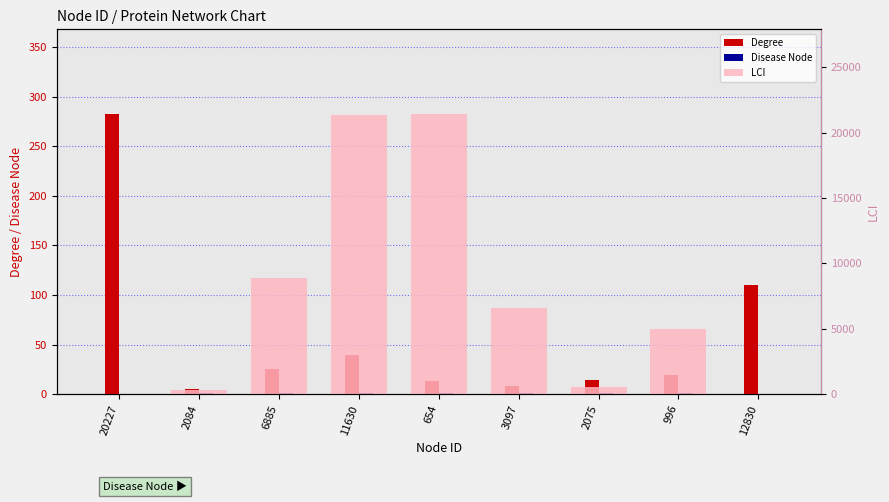

Is it true that Degree equals 283 at 20227?

True